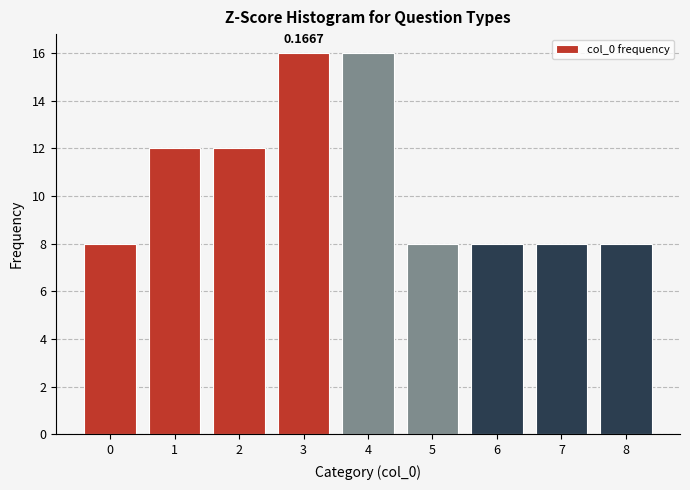

What is the sum of the values at 1 and 3?

28